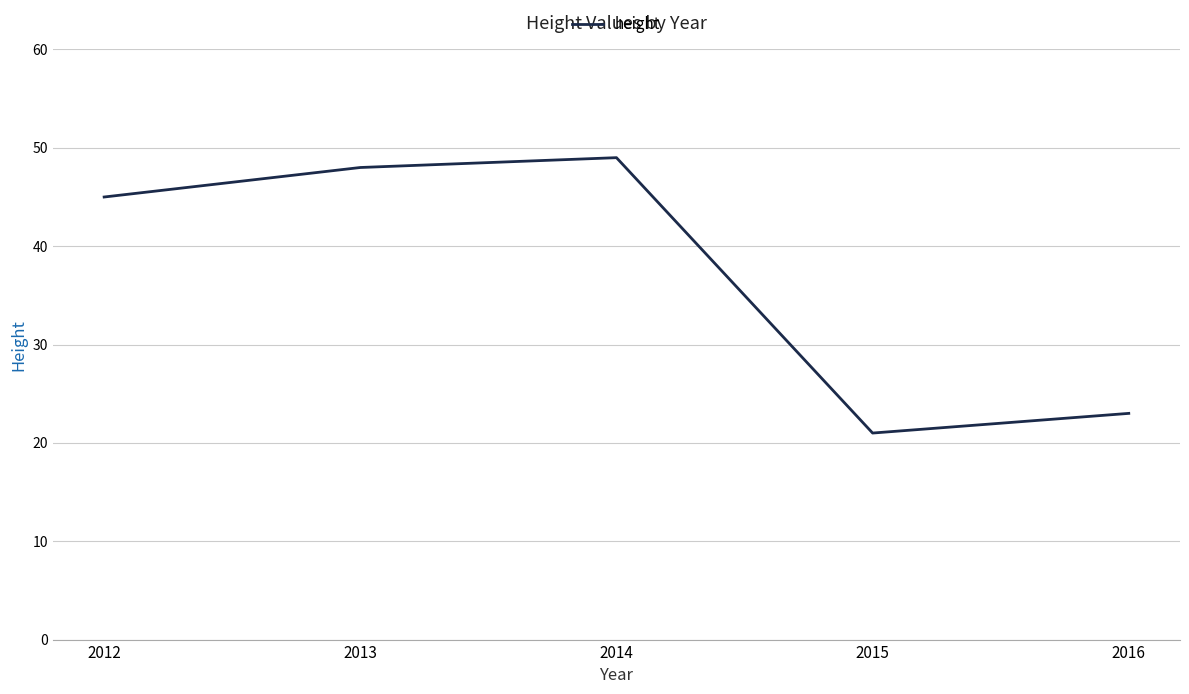

Where is the data nearest to the value 35?

2012